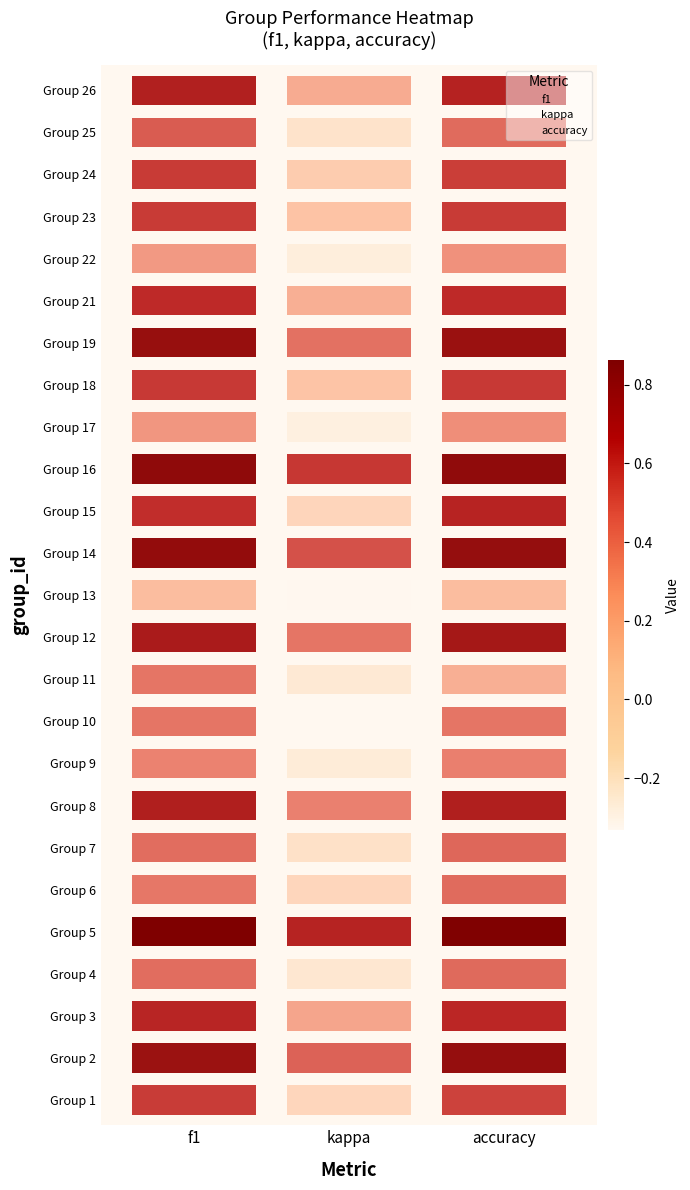

The kappa series shows 9 at 23. True or false?

False